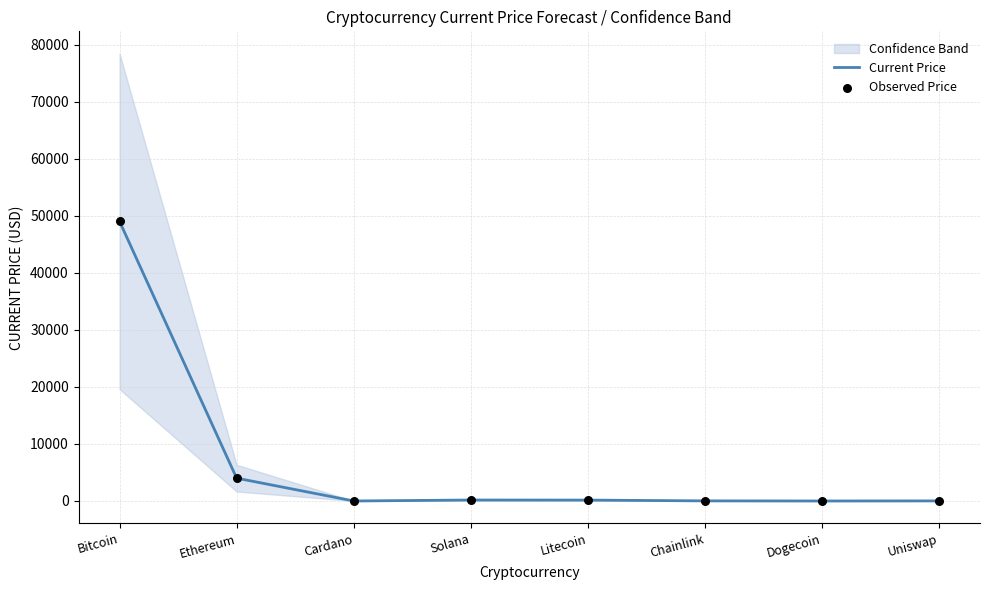

Which series contains the highest Y value?

Current Price